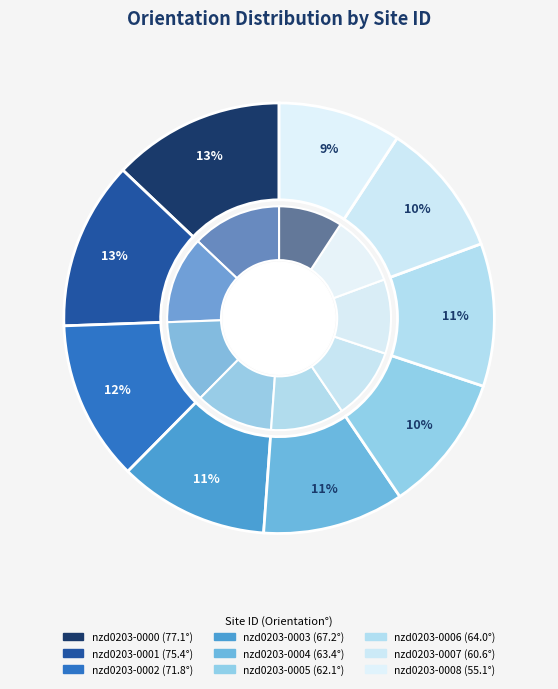

Which slice is the smallest?

nzd0203-0008